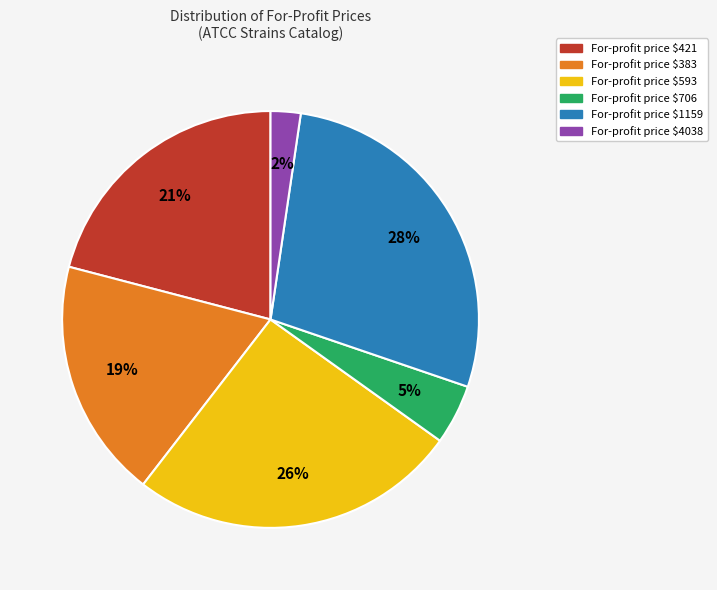

To the nearest percent, what is the average slice percentage?

17%